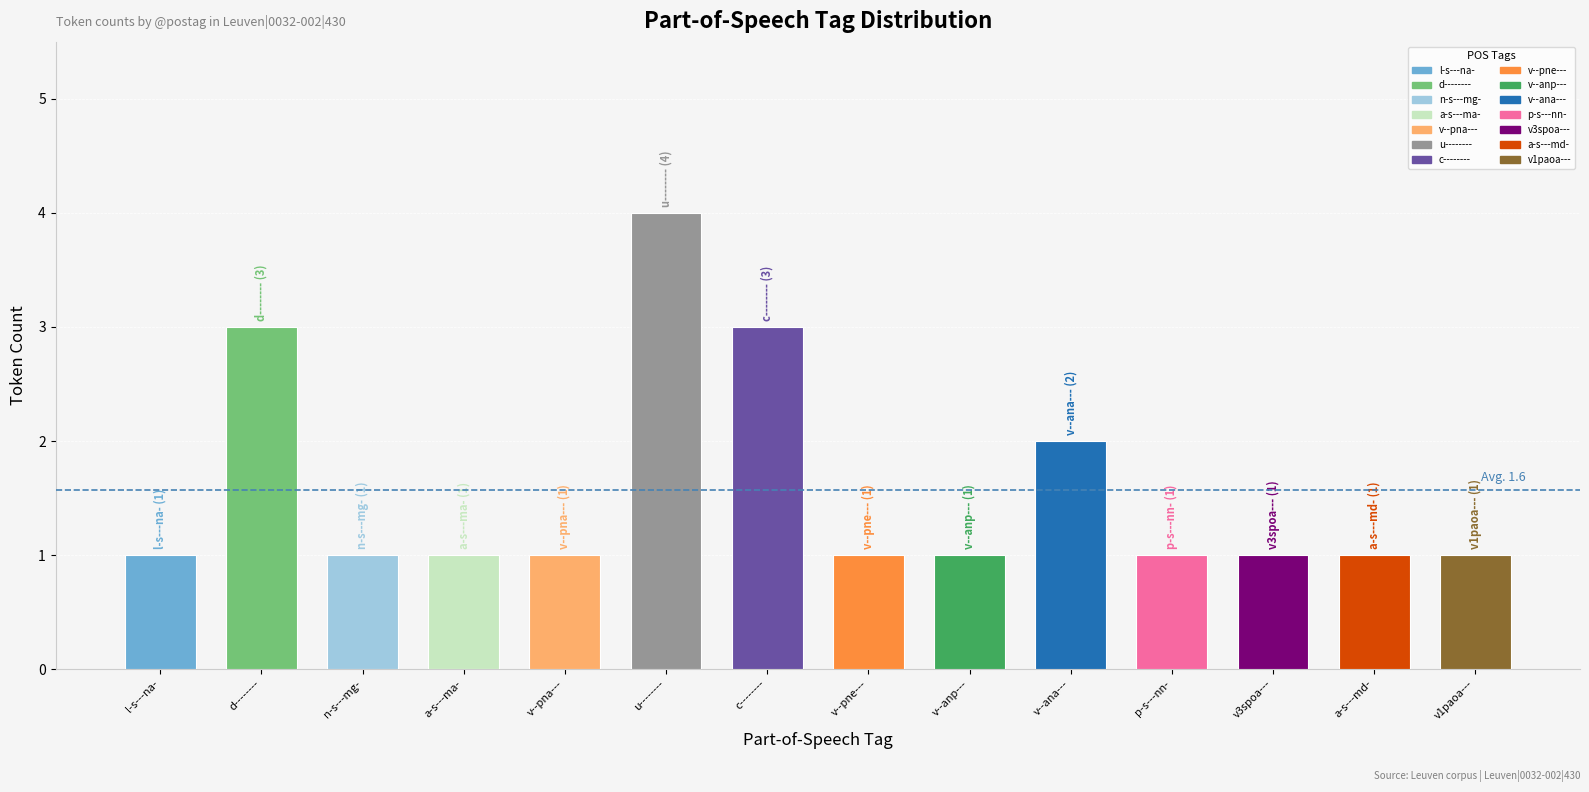

What is the label of the 14th bar from the left?

v1paoa---